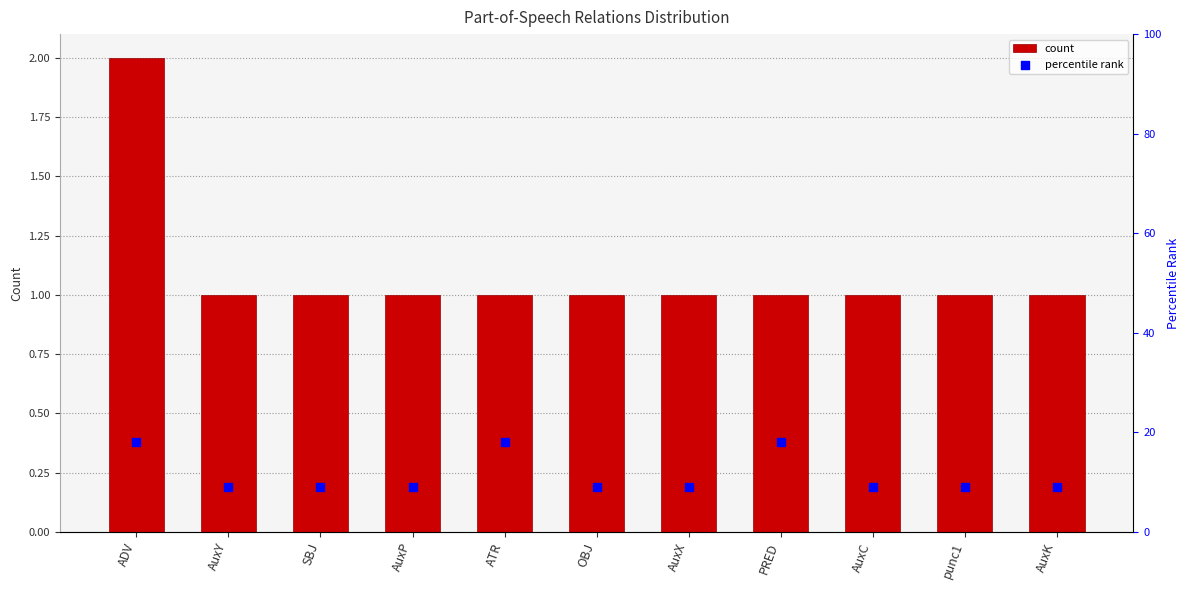

Is the value of count at AuxP greater than the value of percentile rank at punc1?

No